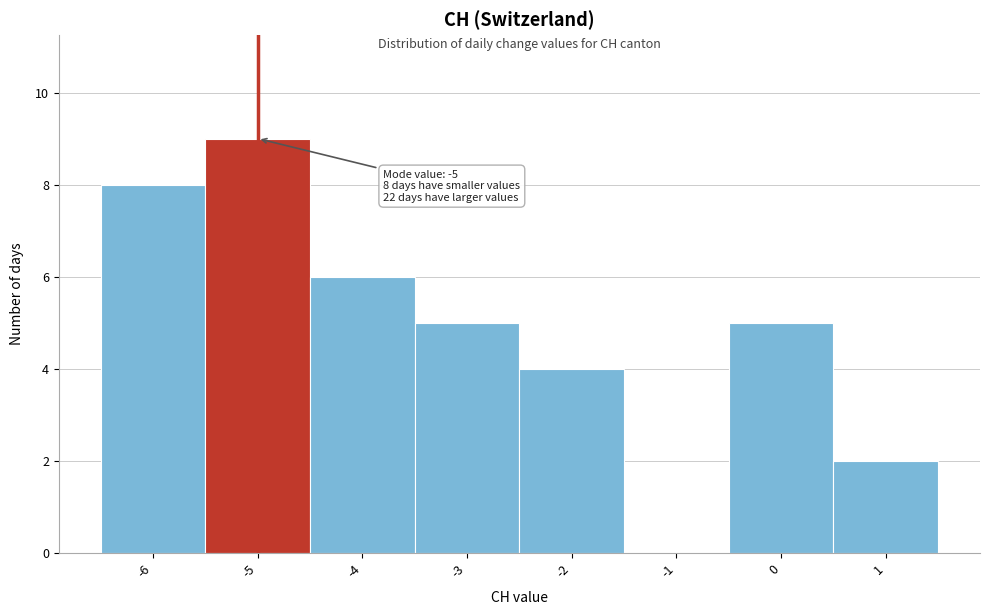

Which range on the x-axis has the tallest bar?

-5.5 to -4.5